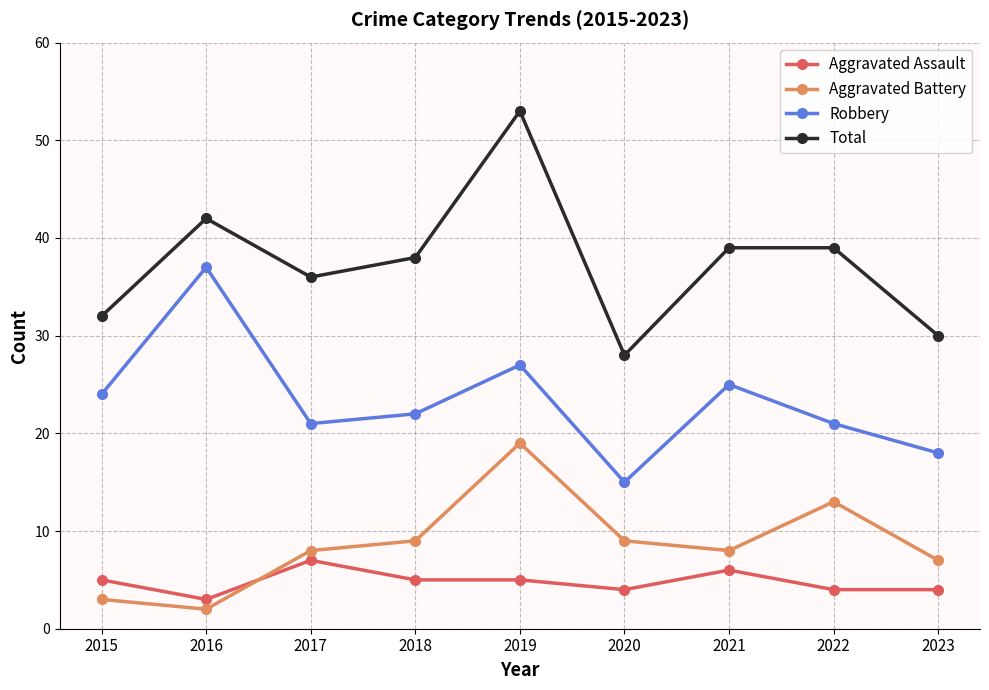

At 2023, list the series in order from smallest to largest.

Aggravated Assault, Aggravated Battery, Robbery, Total